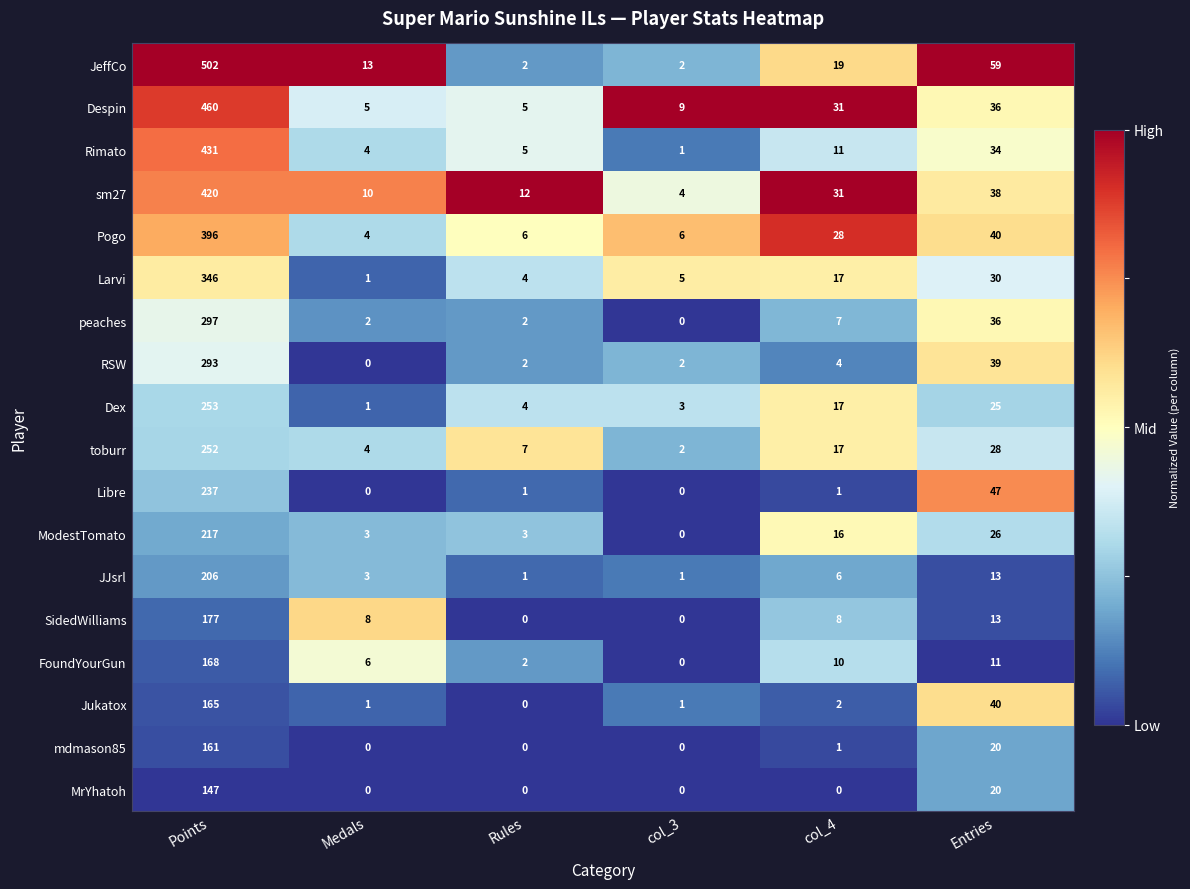

Is it true that Larvi equals 529 at Points?

False